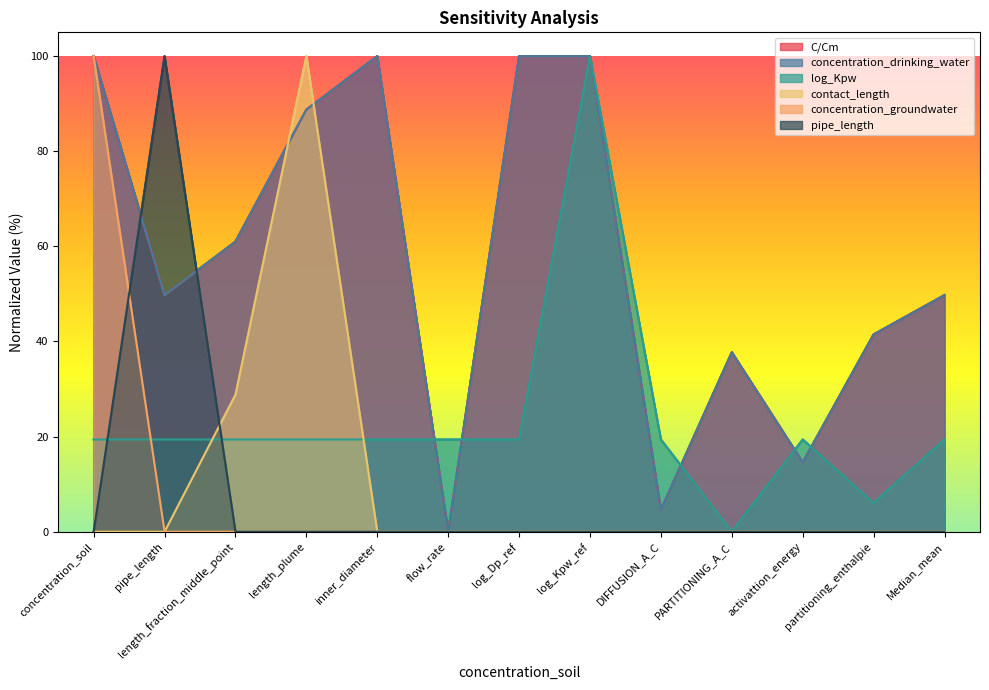

List the series in order of their peak value, lowest first.

C/Cm, concentration_drinking_water, log_Kpw, contact_length, concentration_groundwater, pipe_length